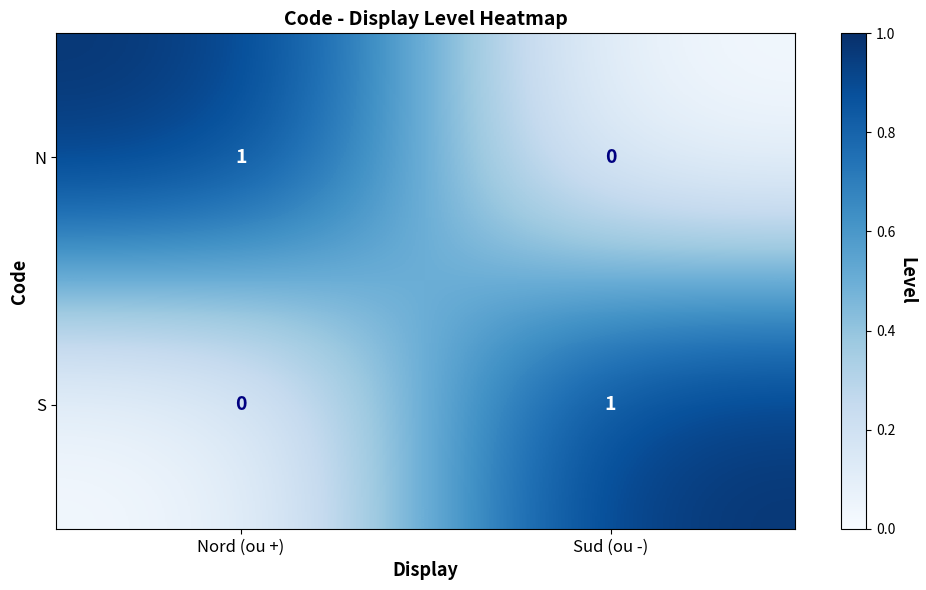

Reading left to right, extract all data points from this chart.

N: 1	0
S: 0	1